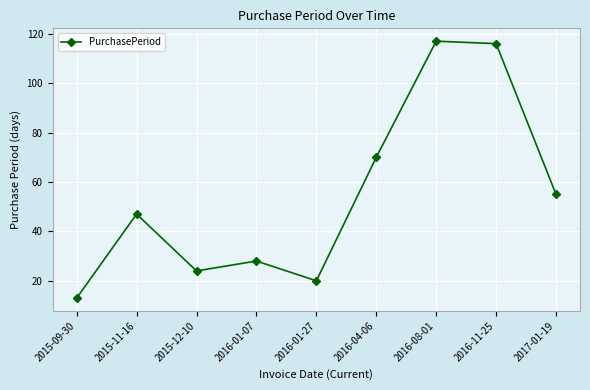

Reading left to right, extract all data points from this chart.

2015-09-30=13	2015-11-16=47	2015-12-10=24	2016-01-07=28	2016-01-27=20	2016-04-06=70	2016-08-01=117	2016-11-25=116	2017-01-19=55